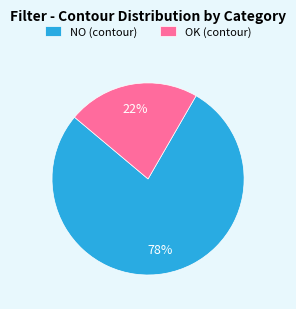

To the nearest percent, what is the difference between the OK and NO slice percentages?

56%